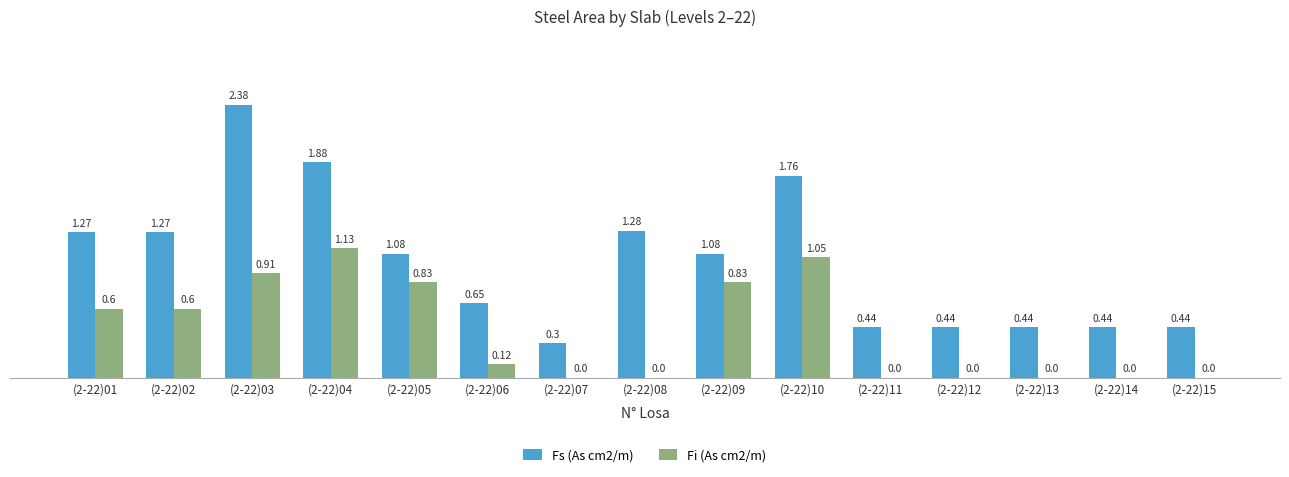

Which series changed the most between (2-22)01 and (2-22)07?

Fs (As cm2/m)